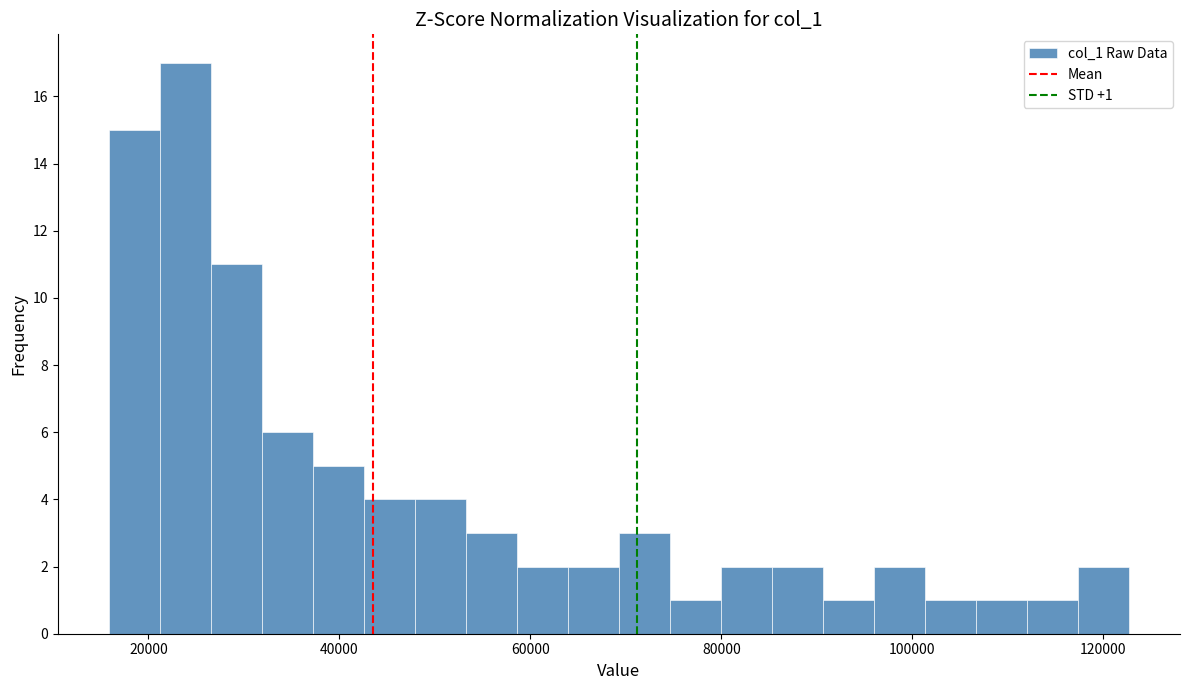

Around what value on the x-axis is the tallest bar? Give the approximate position of its centre, as read against the axis.

24000